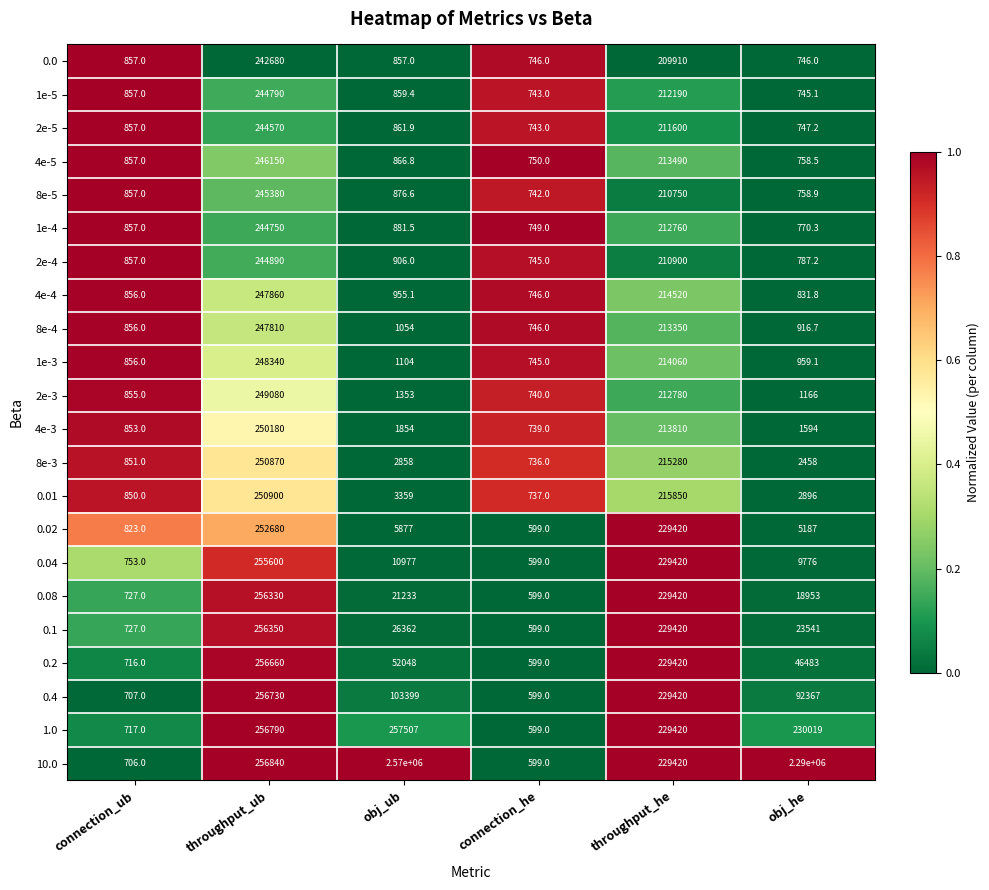

At which category does the chart reach its minimum across all series?

connection_he